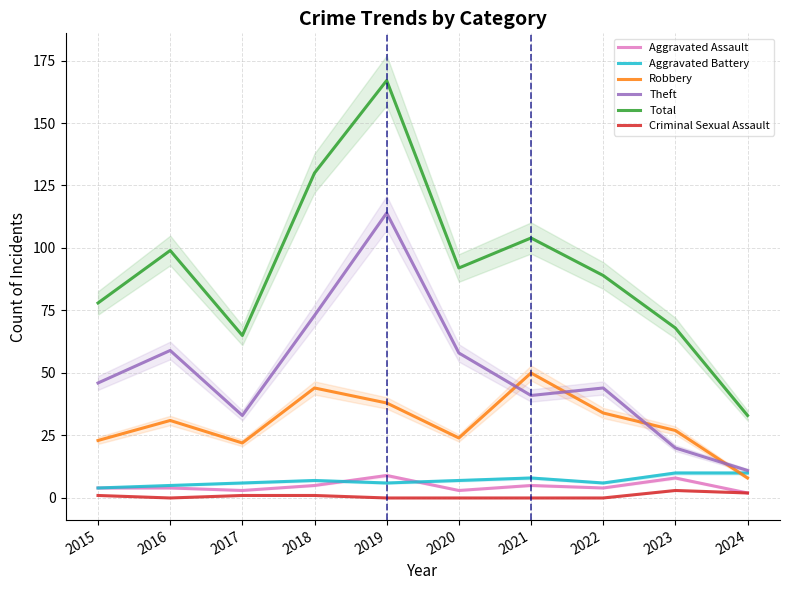

What is the approximate value of Aggravated Assault at 2023?

8